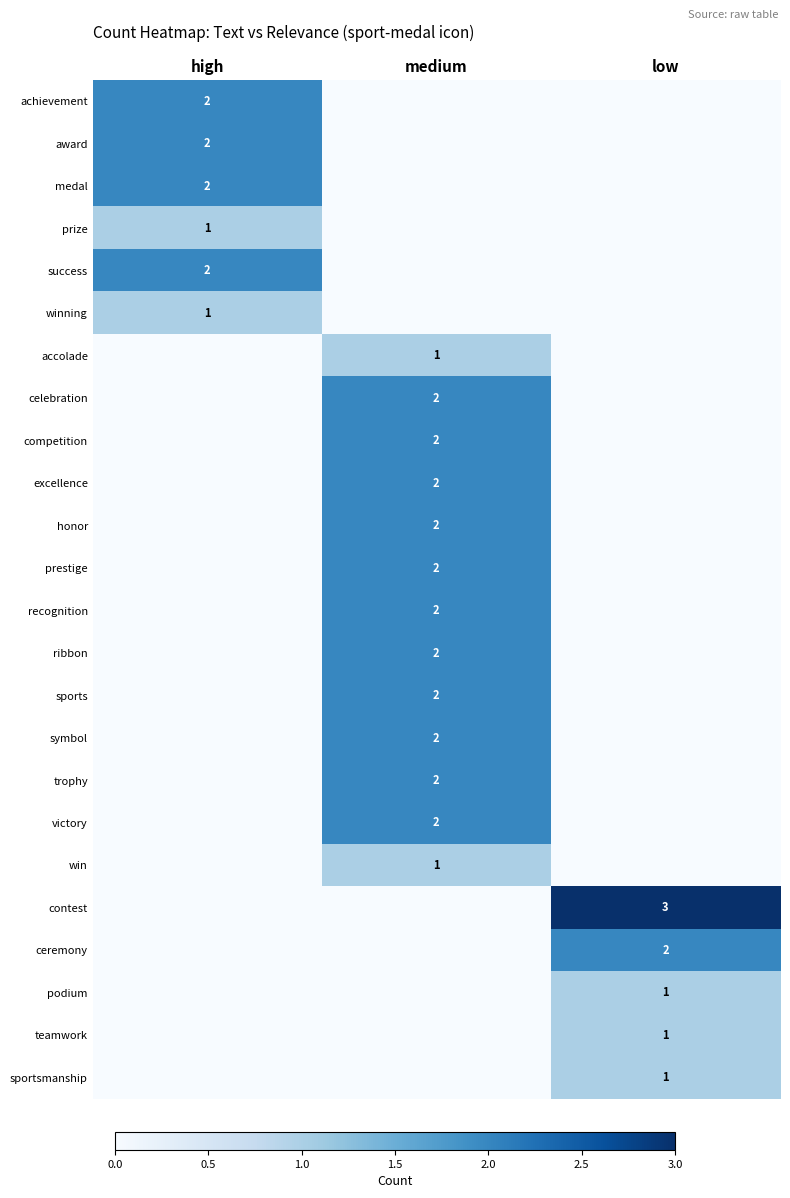

At how many categories does at least one series exceed 0?

3